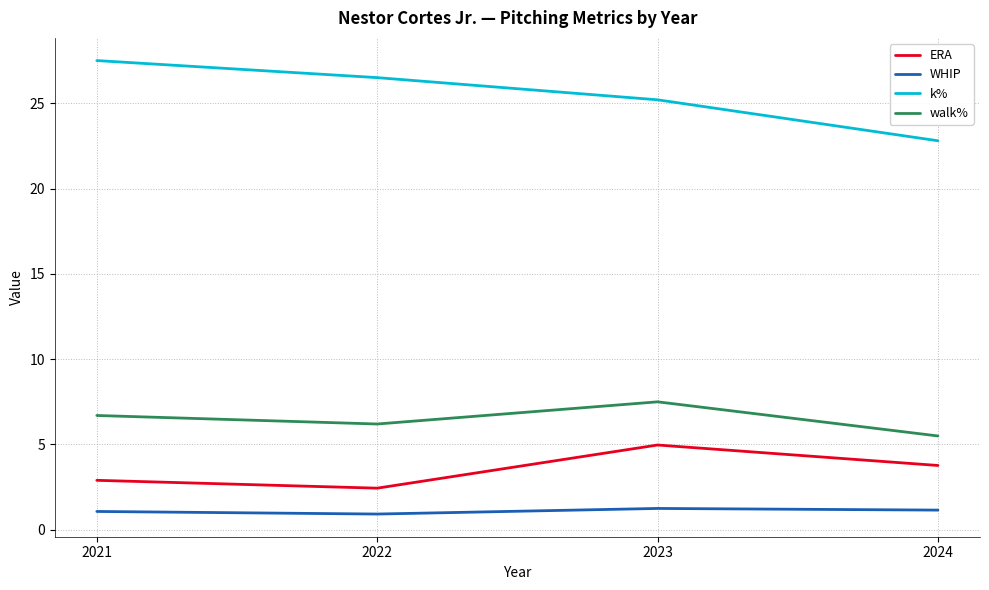

What is the total value across all series at 2024?

33.2